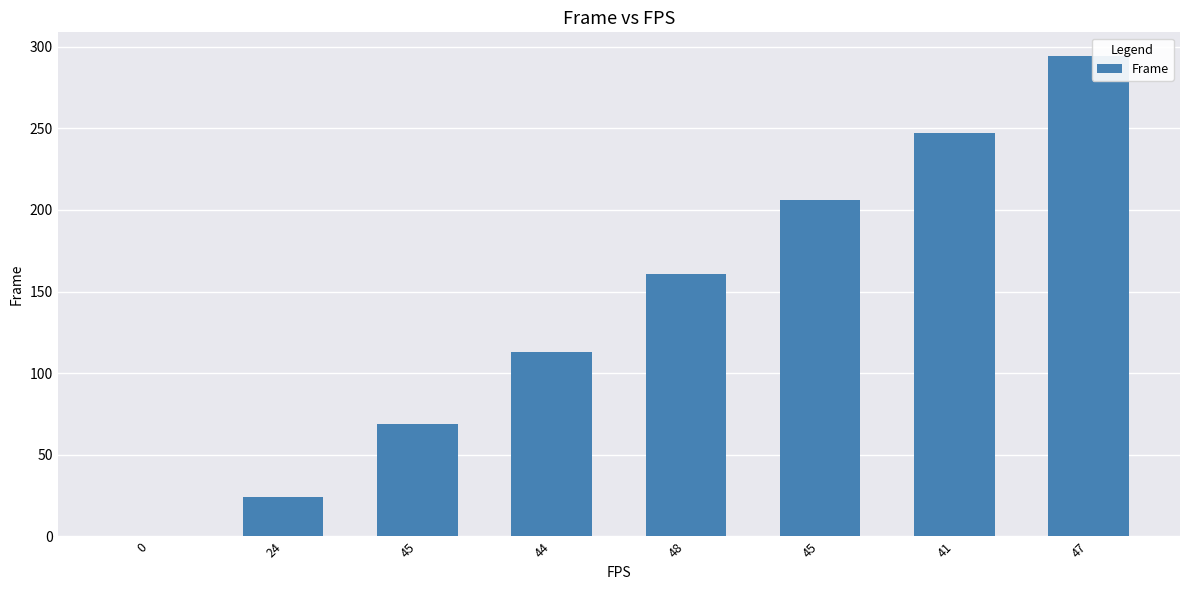

How many values are above zero?

7